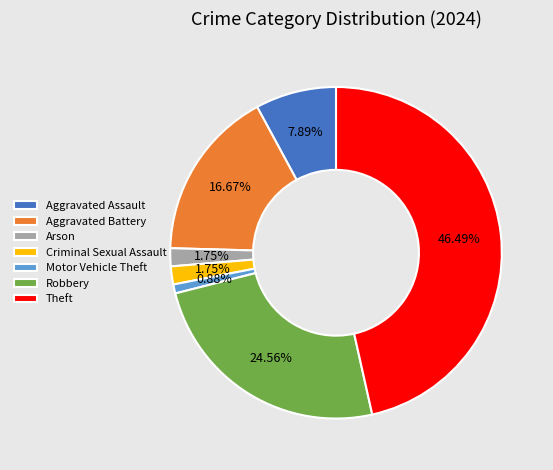

What is the largest slice in the pie chart?

Theft